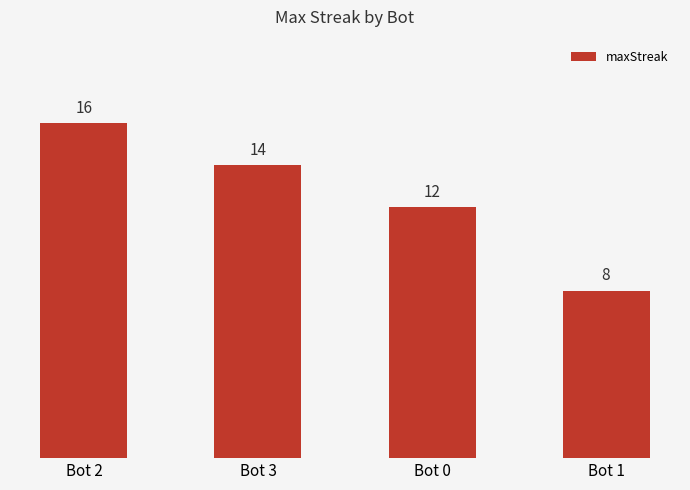

What is the greatest value displayed?

16